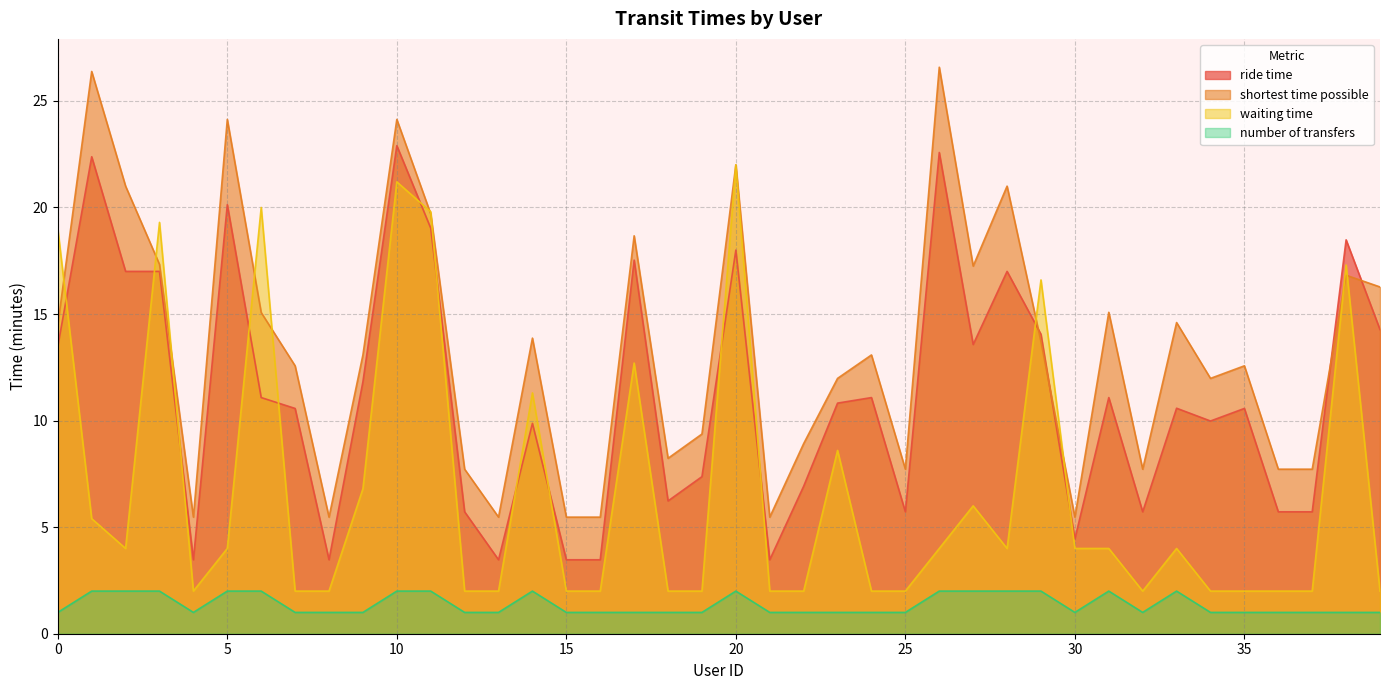

True or false: waiting time and shortest time possible cross at least once.

True